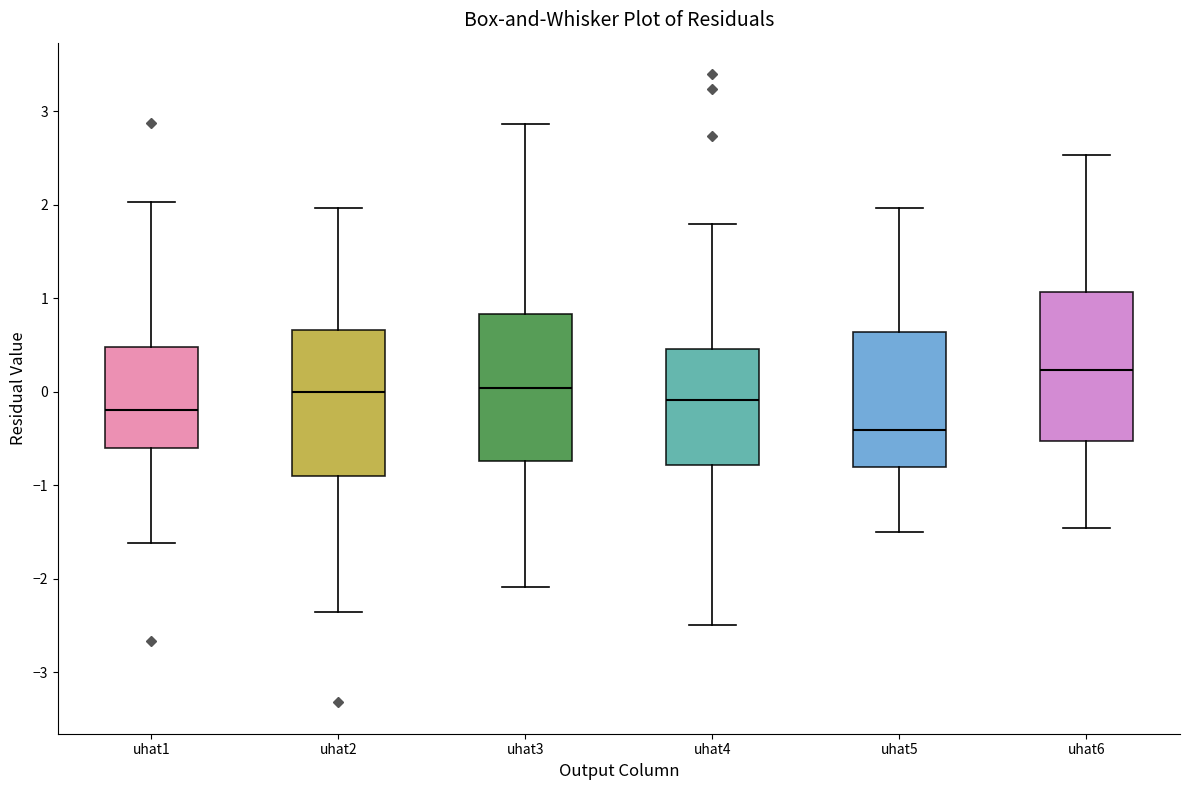

Reading left to right, read every box against the y-axis: the position of its median line, the range the box covers, and the ends of its whiskers. The values are not printed on the chart, so give them approximately, as read against the axis.

uhat1: median -0.2, box -0.6 to 0.5, whiskers -1.6 to 2.0
uhat2: median 0.0, box -0.9 to 0.7, whiskers -2.4 to 2.0
uhat3: median 0.0, box -0.7 to 0.8, whiskers -2.1 to 2.9
uhat4: median -0.1, box -0.8 to 0.5, whiskers -2.5 to 1.8
uhat5: median -0.4, box -0.8 to 0.6, whiskers -1.5 to 2.0
uhat6: median 0.2, box -0.5 to 1.1, whiskers -1.5 to 2.5